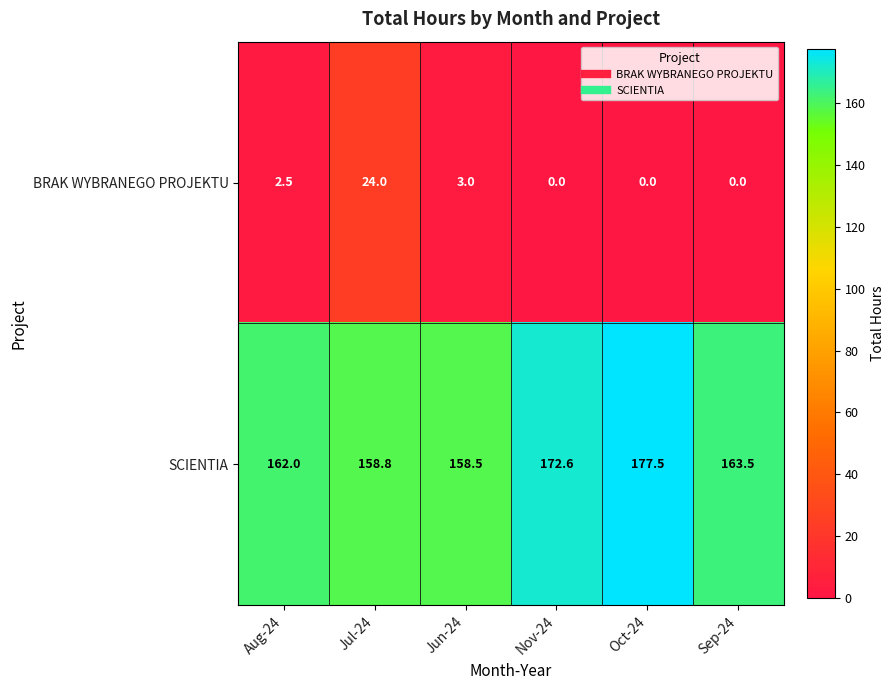

List the series in order of their overall mean, lowest first.

BRAK WYBRANEGO PROJEKTU, SCIENTIA